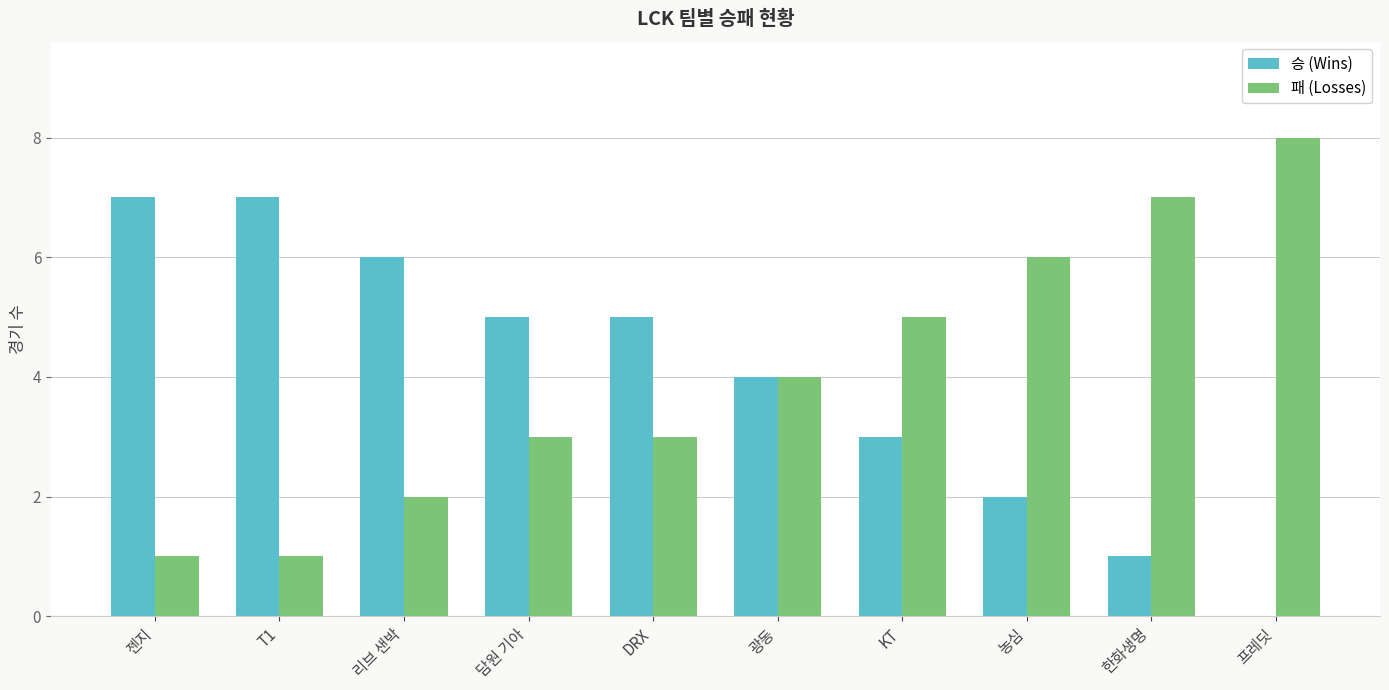

Reading left to right, transcribe all the data shown in this chart.

승 (Wins): 젠지=7	T1=7	리브 샌박=6	담원 기아=5	DRX=5	광동=4	KT=3	농심=2	한화생명=1	프레딧=0
패 (Losses): 젠지=1	T1=1	리브 샌박=2	담원 기아=3	DRX=3	광동=4	KT=5	농심=6	한화생명=7	프레딧=8